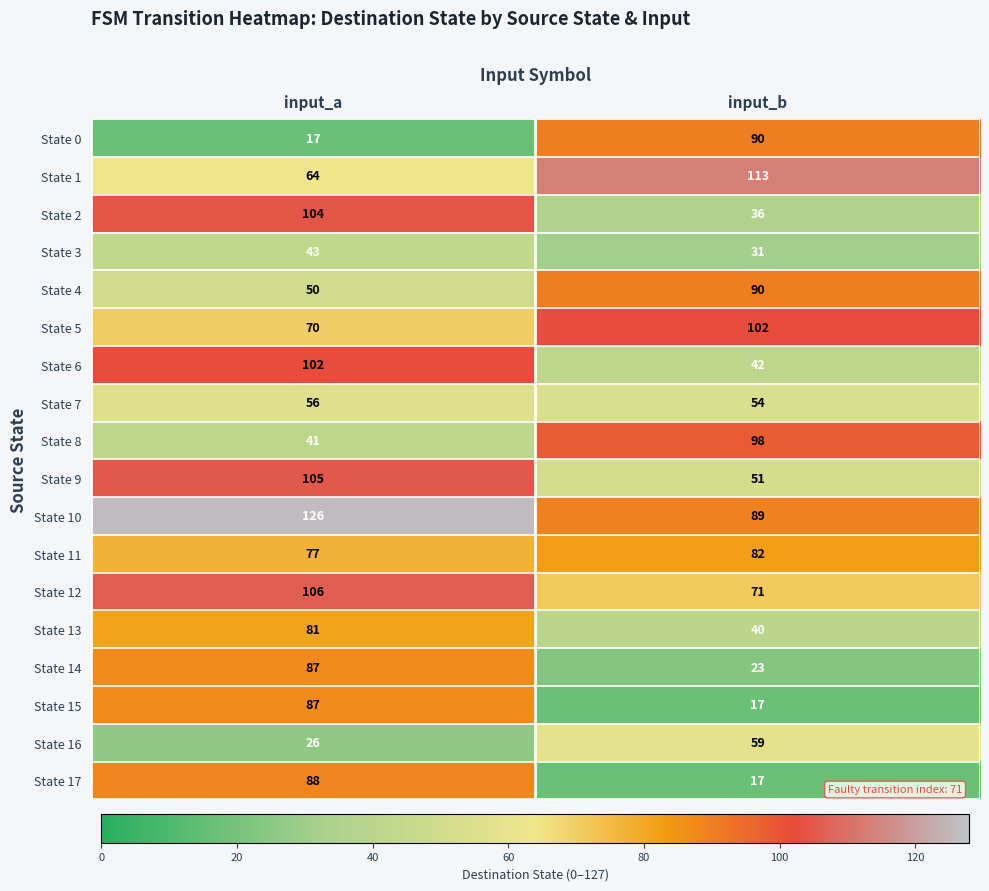

Which series has the largest range (max minus min)?

State 0